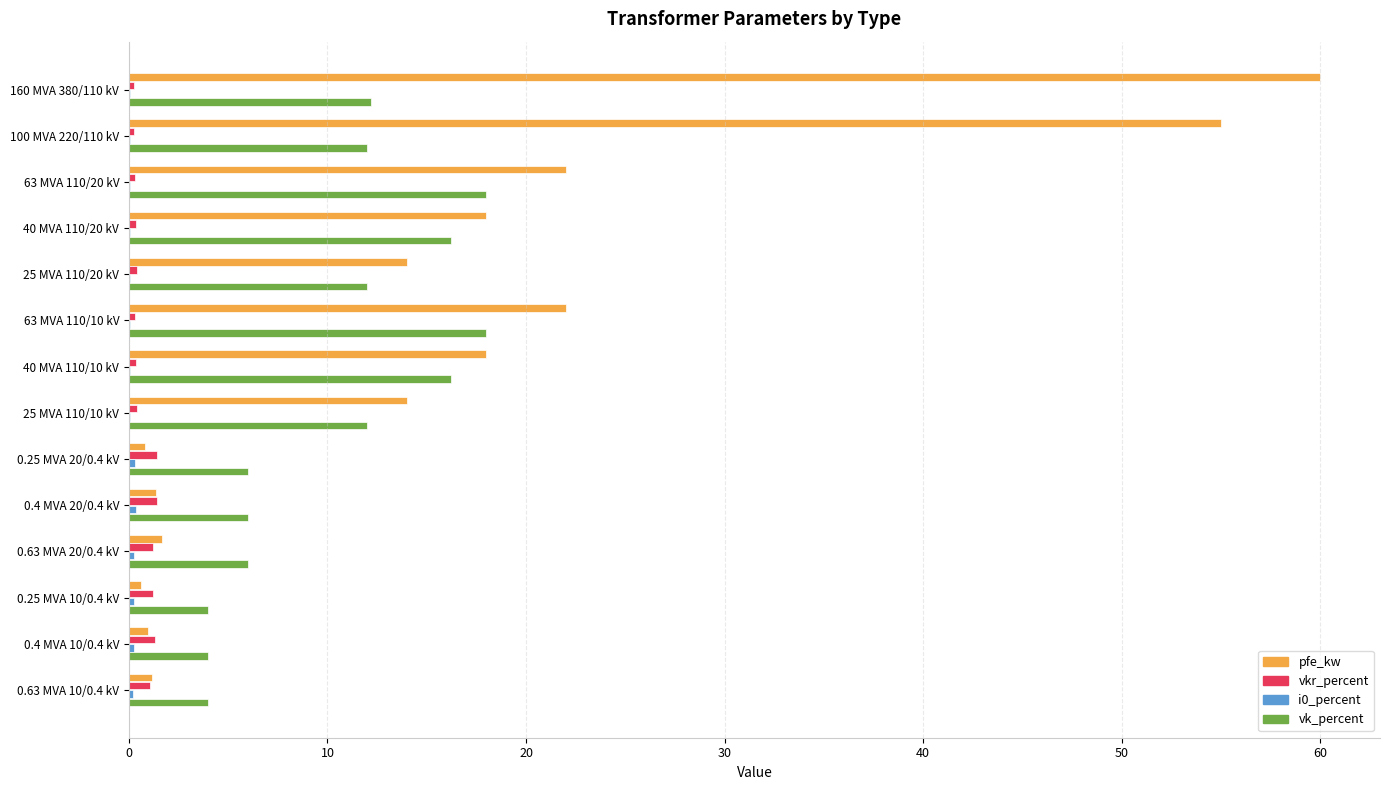

Which series has the largest total across all categories?

pfe_kw